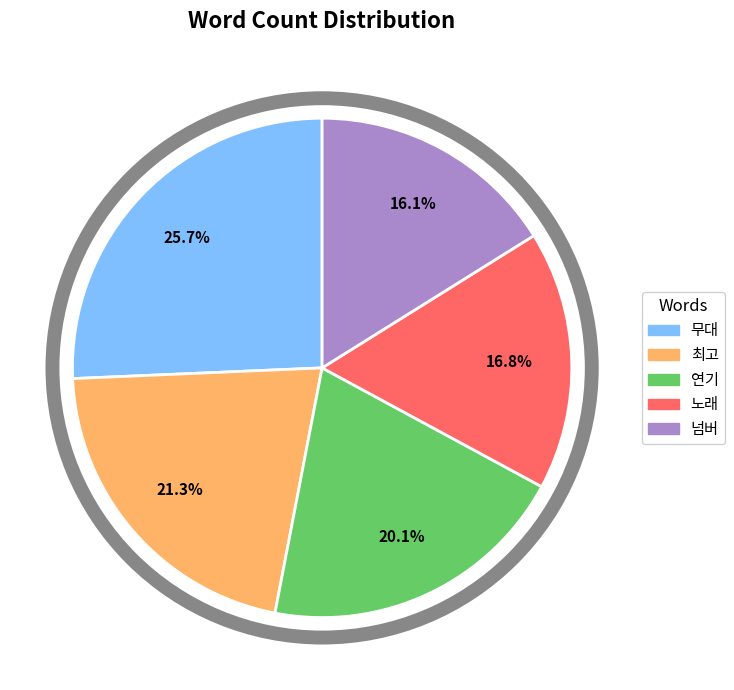

To the nearest percent, what is the difference between the largest and smallest slice percentages?

10%